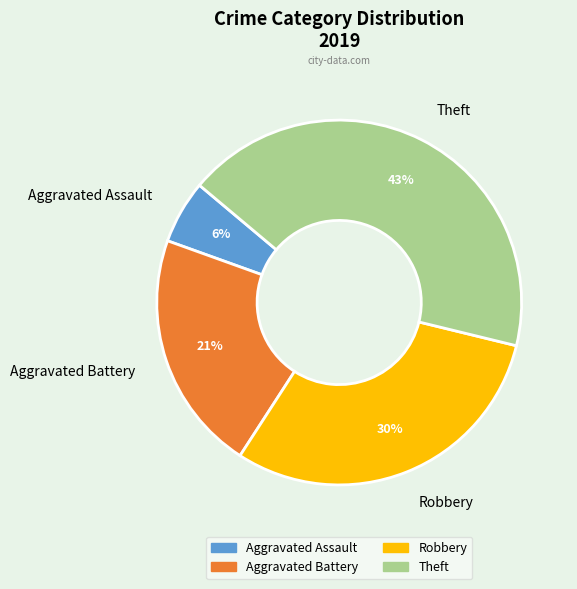

Which has a higher value, Aggravated Assault or Theft?

Theft